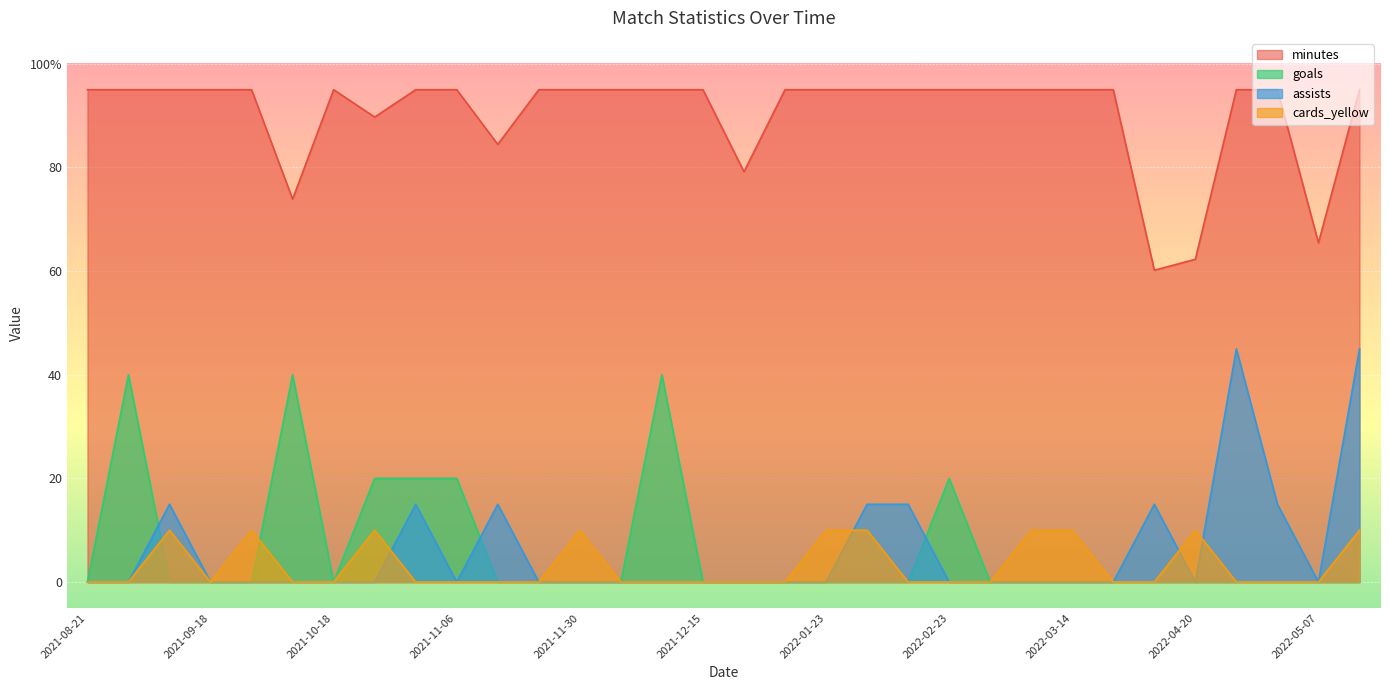

True or false: goals and minutes cross at least once.

False